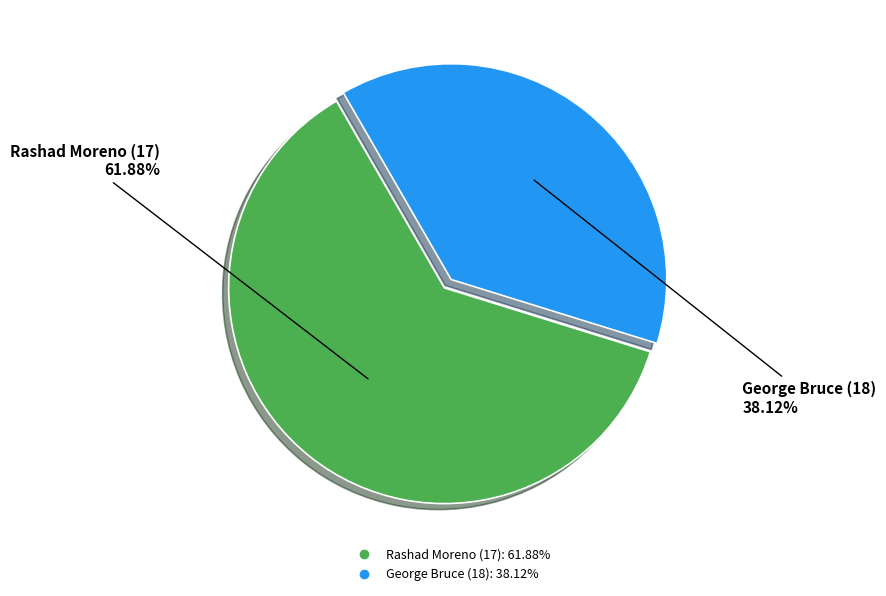

To the nearest percent, what portion does George Bruce (18) represent?

38%